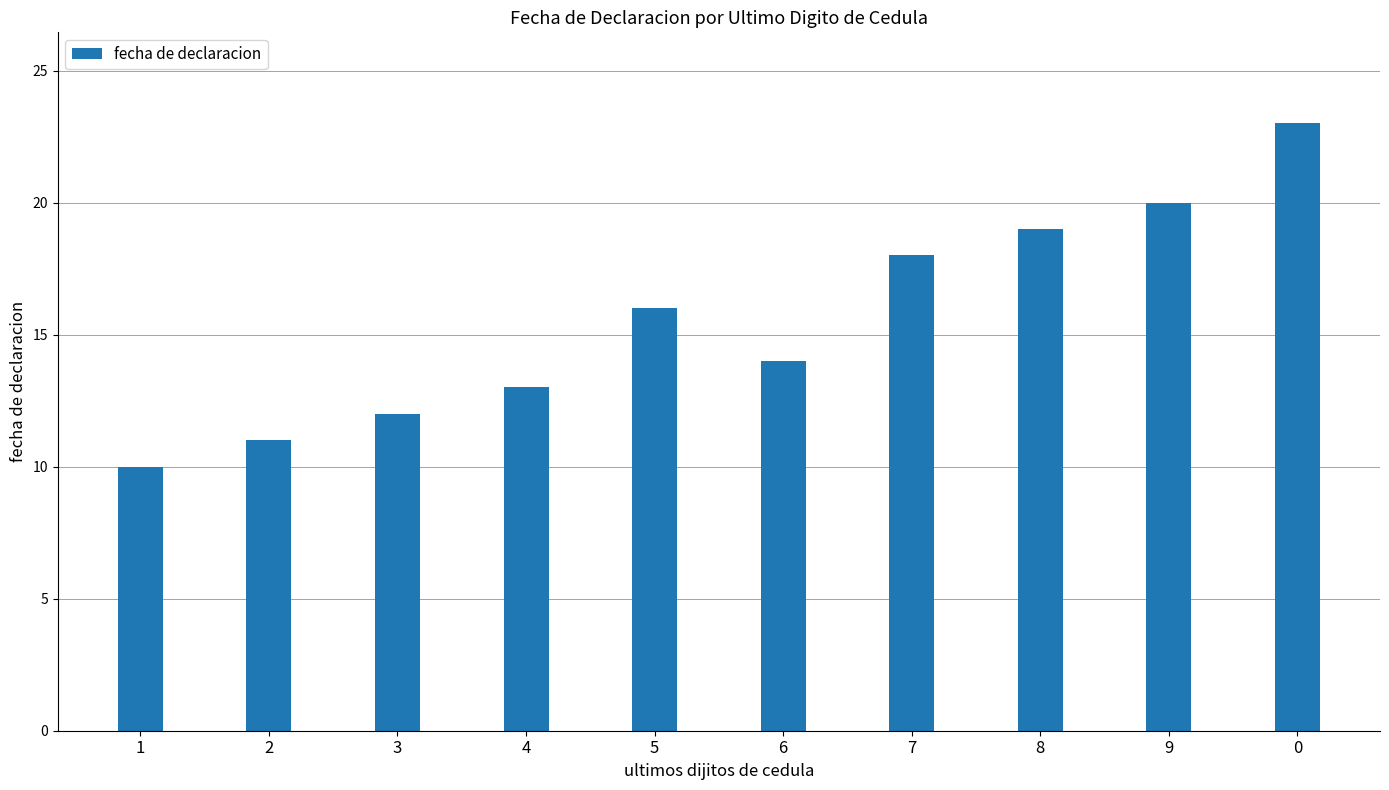

Reading left to right, extract all data points from this chart.

1=10	2=11	3=12	4=13	5=16	6=14	7=18	8=19	9=20	0=23